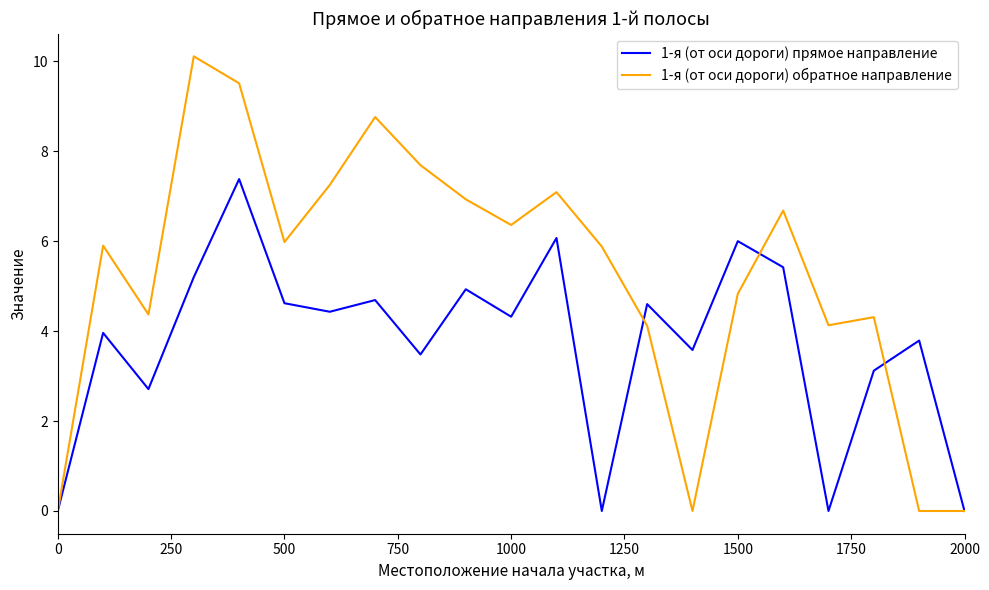

What is the maximum value for 1-я (от оси дороги) прямое направление?

7.4